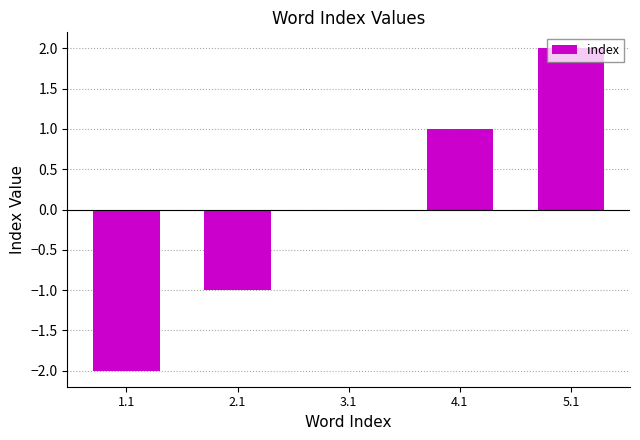

How many categories are shown in the chart?

5